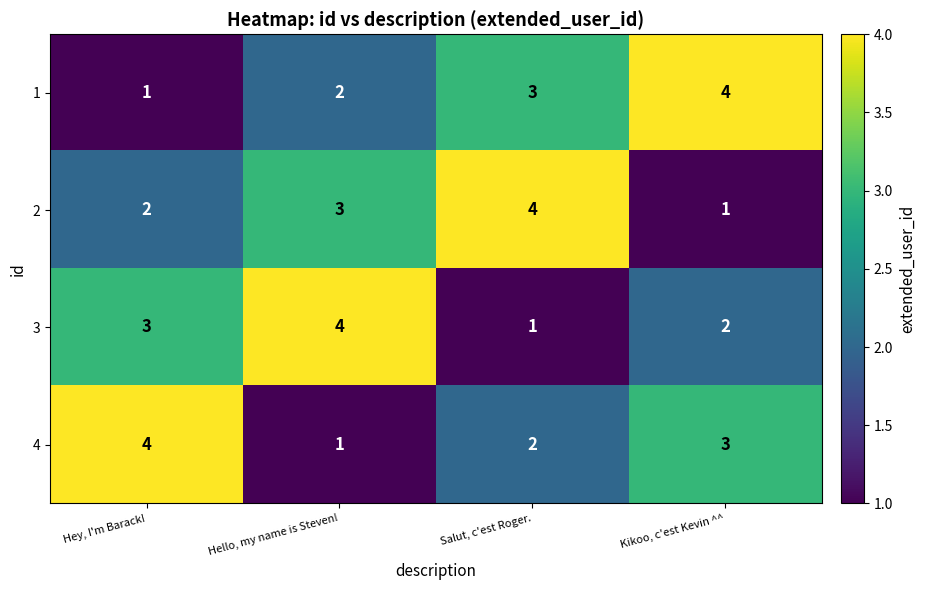

At which label does 4 first exceed 3?

Hey, I'm Barack!